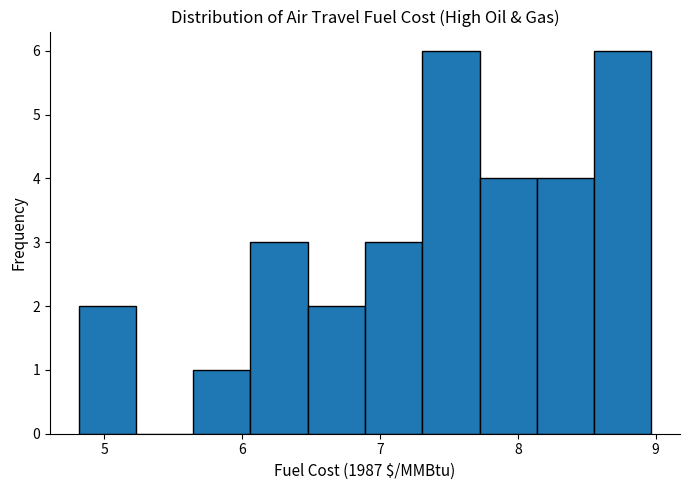

Reading left to right, list every bar in this chart as the range it spans on the x-axis followed by its height. Neither the bar edges nor the heights are printed on the chart, so give them approximately, as read against the axes.

4.8 to 5.2: 2
5.2 to 5.6: 0
5.6 to 6.1: 1
6.1 to 6.5: 3
6.5 to 6.9: 2
6.9 to 7.3: 3
7.3 to 7.7: 6
7.7 to 8.1: 4
8.1 to 8.6: 4
8.6 to 9.0: 6